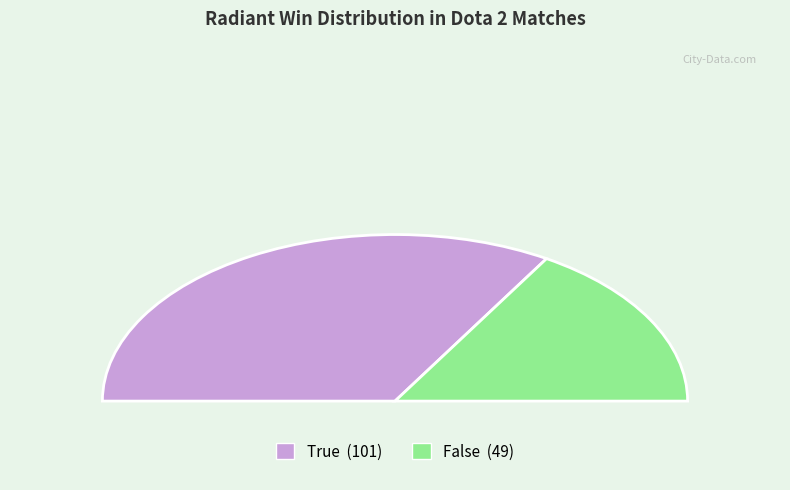

Which slice represents more than half of the pie?

True